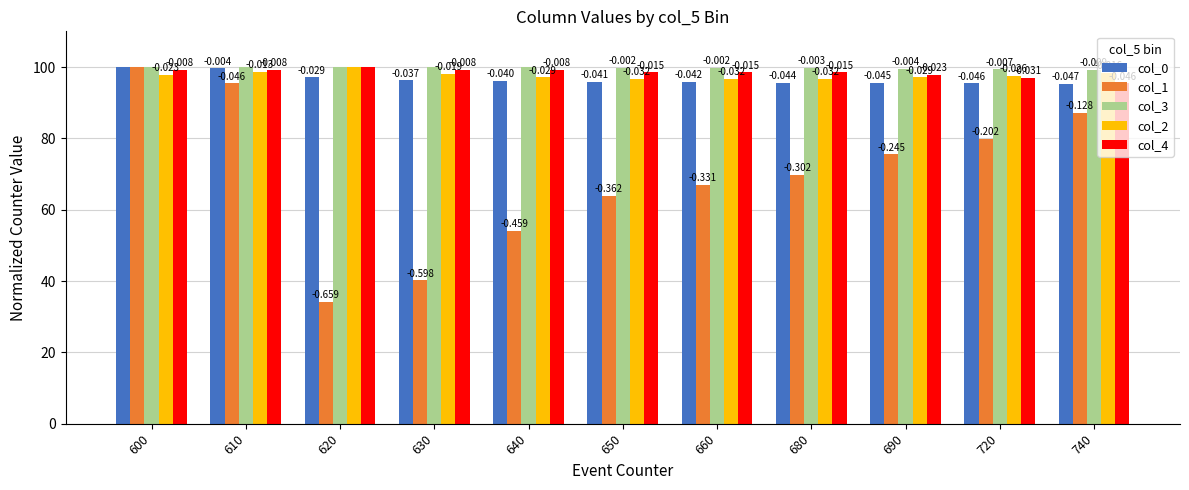

Reading left to right, extract all data points from this chart.

col_0: 100.0	99.6	97.1	96.3	96.0	95.9	95.8	95.6	95.5	95.4	95.3
col_1: 100.0	95.4	34.1	40.2	54.1	63.8	66.9	69.8	75.5	79.8	87.2
col_3: 99.9	99.9	100.0	100.0	99.9	99.8	99.8	99.7	99.6	99.3	99.1
col_2: 97.7	98.7	100.0	98.1	97.1	96.8	96.8	96.8	97.1	97.4	98.4
col_4: 99.2	99.2	100.0	99.2	99.2	98.5	98.5	98.5	97.7	96.9	95.4